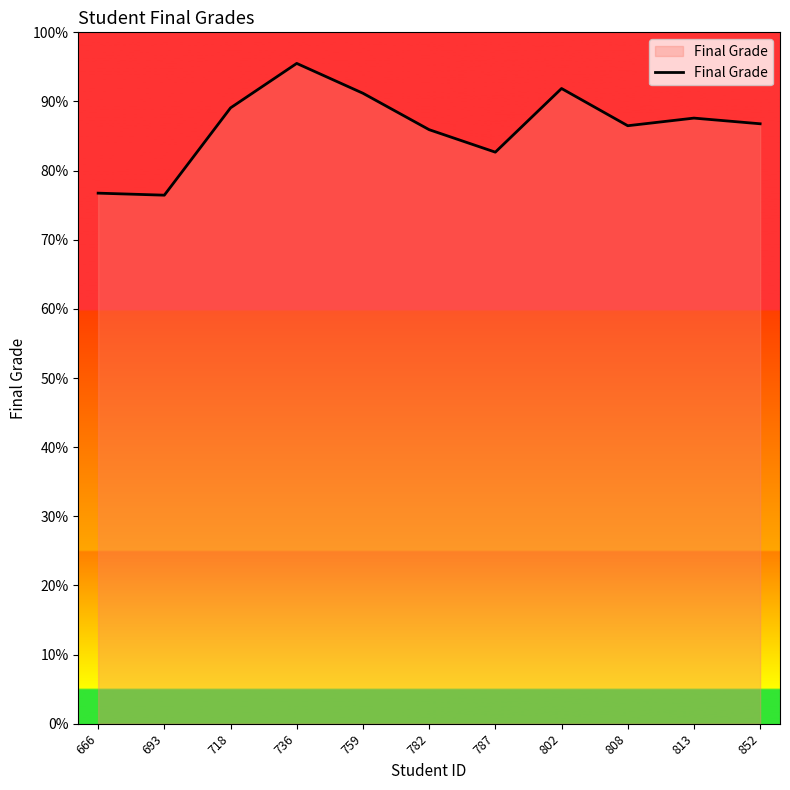

What value does the data have at 693?

76.4